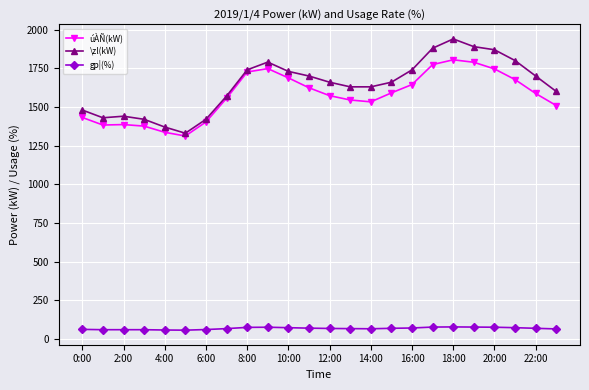

What is the highest value of the gp¦(%) series?

77